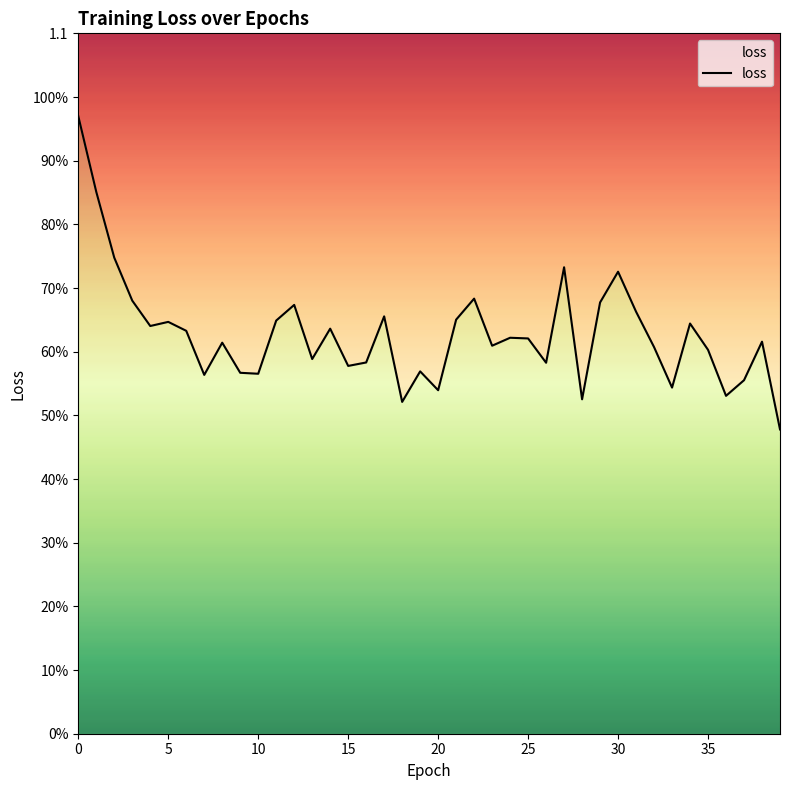

What is the value of the 30th point from the left?

0.7